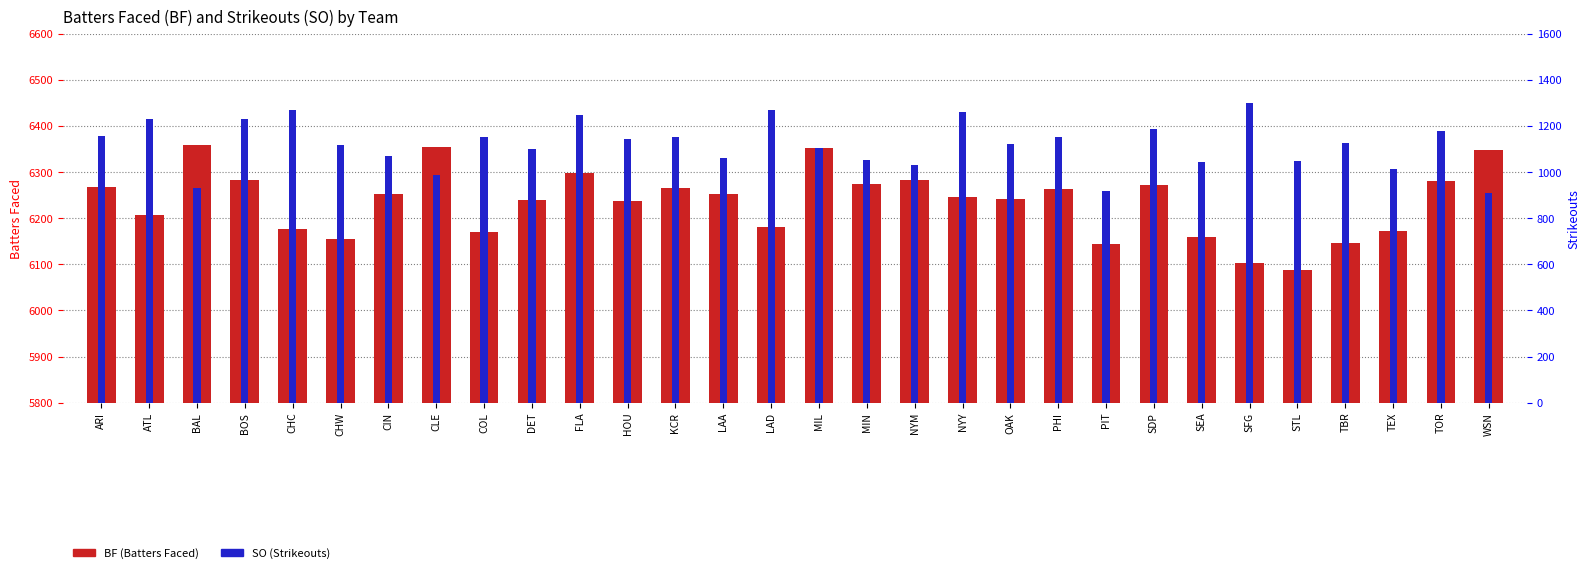

At which label does BF (Batters Faced) first exceed 6252?

ARI